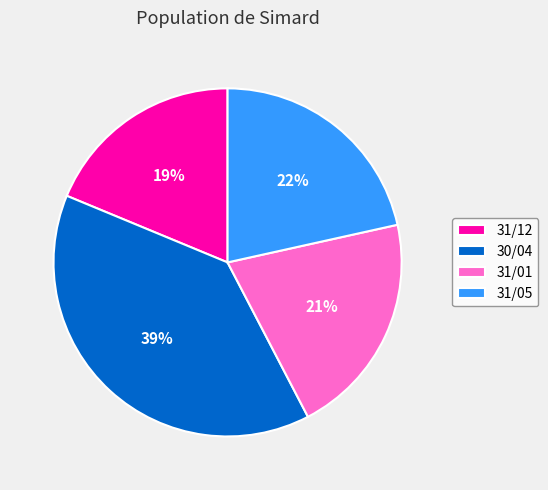

How many segments does this pie chart have?

4